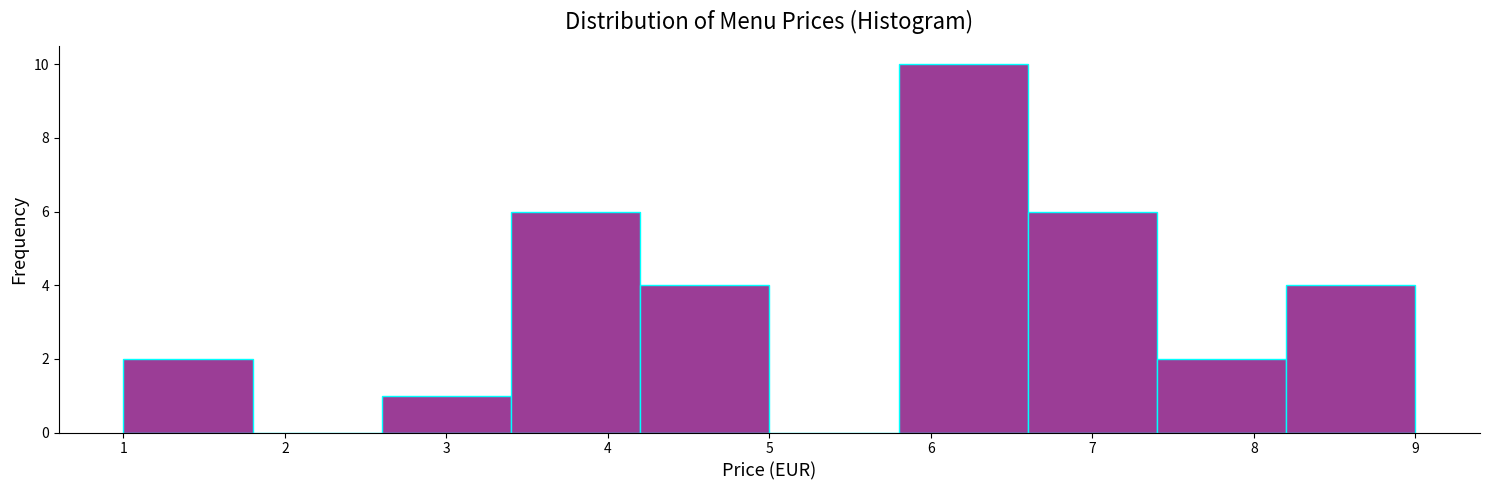

How tall is the bar that spans 3.4 to 4.2 on the x-axis? The values are not printed on the chart, so give them approximately, as read against the axis.

6